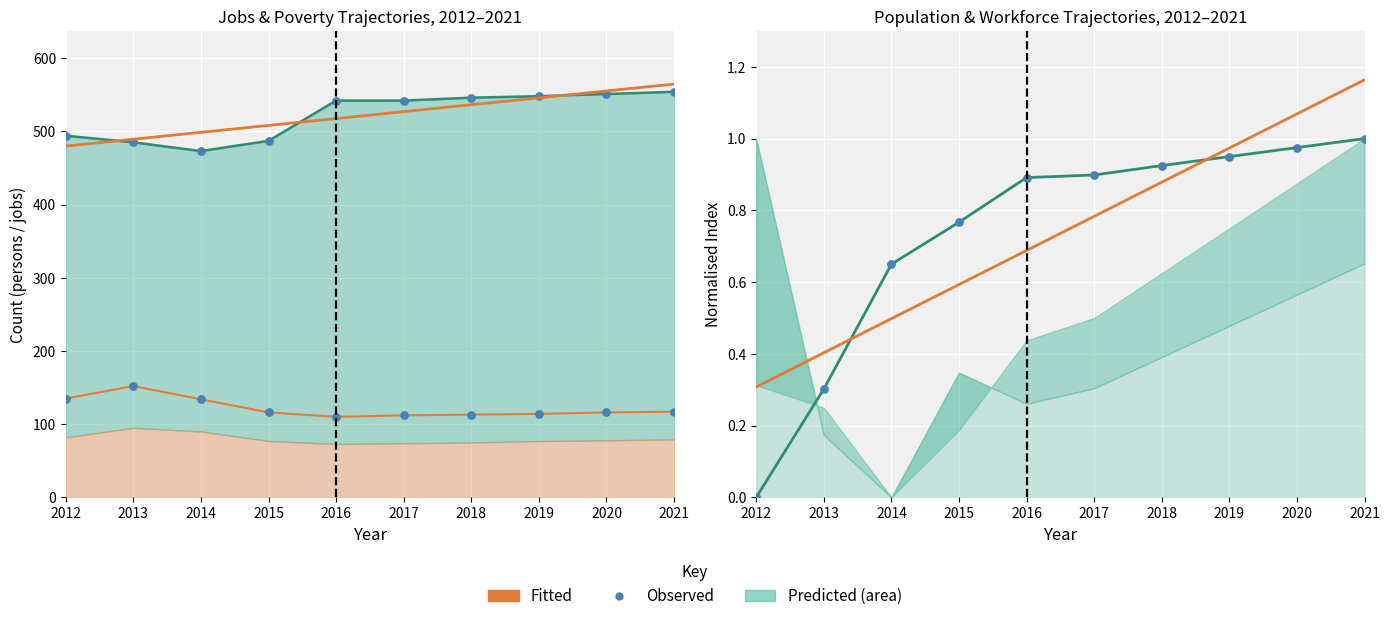

At how many categories does at least one series exceed 0?

10